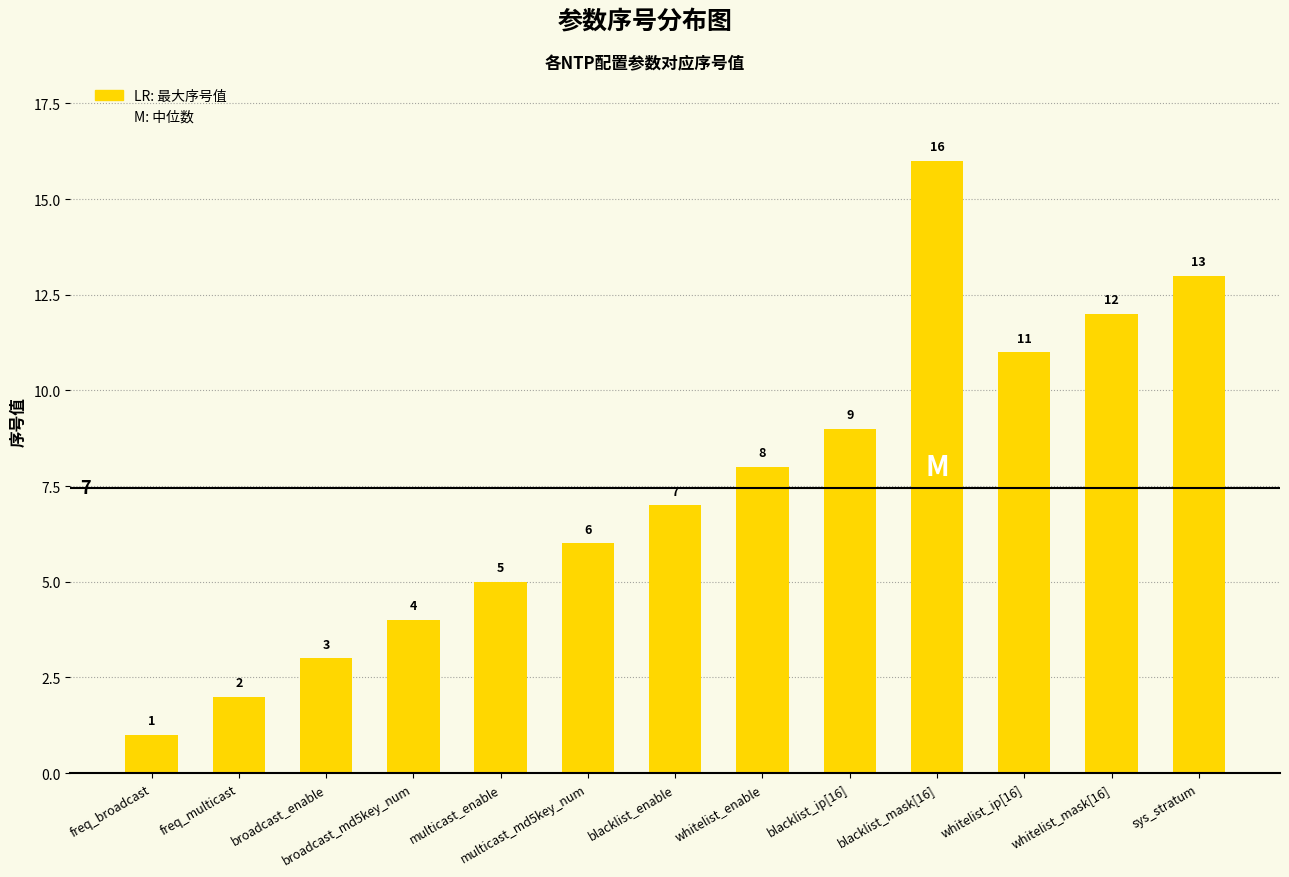

At which category does the chart reach its peak across all series?

blacklist_mask[16]